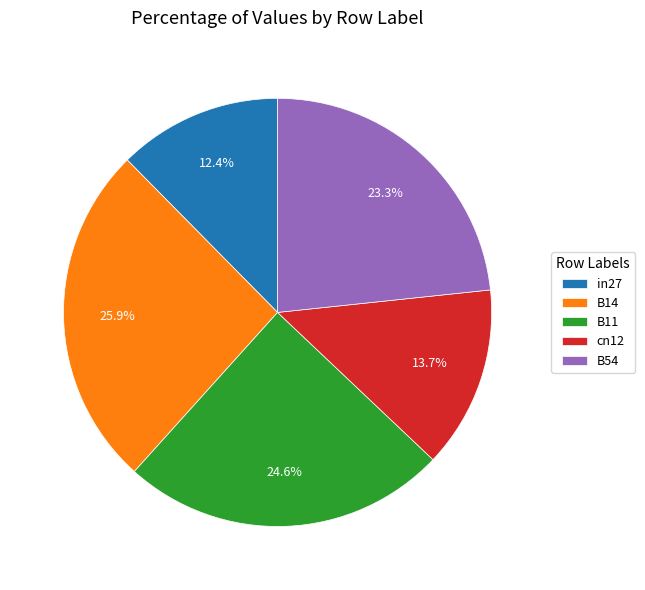

To the nearest percent, what is the difference between the B54 and cn12 slice percentages?

10%